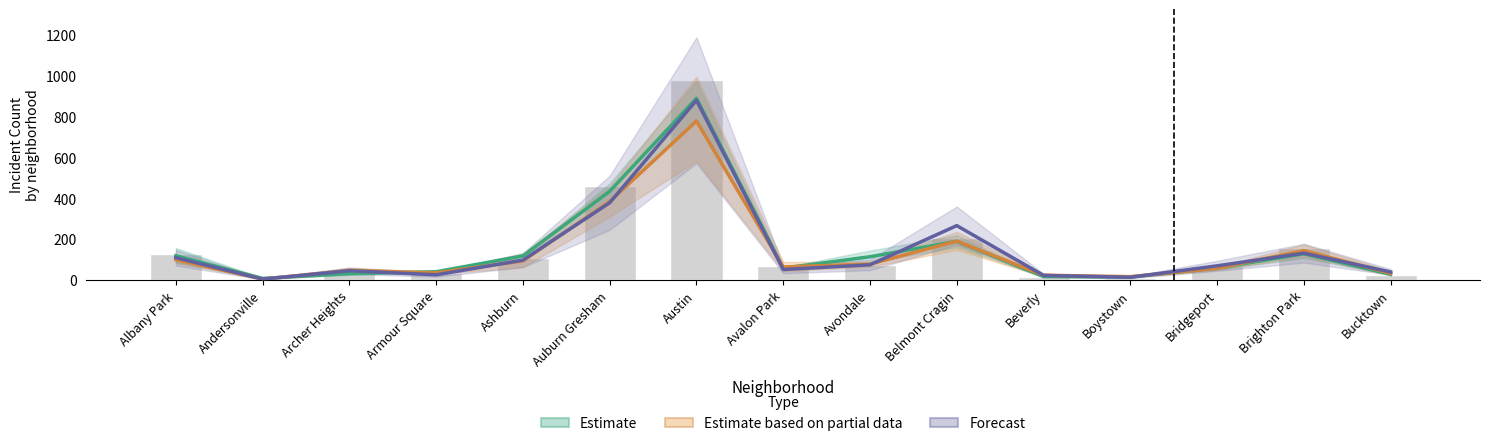

What is the difference between the Forecast values at Bridgeport and Ashburn?

28.0